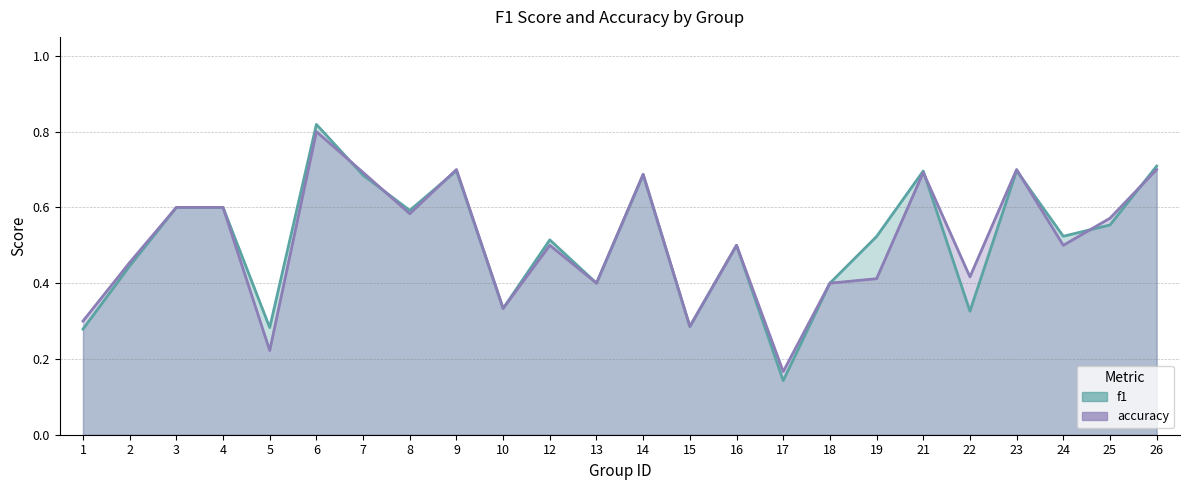

At which label is accuracy closest to 0?

17